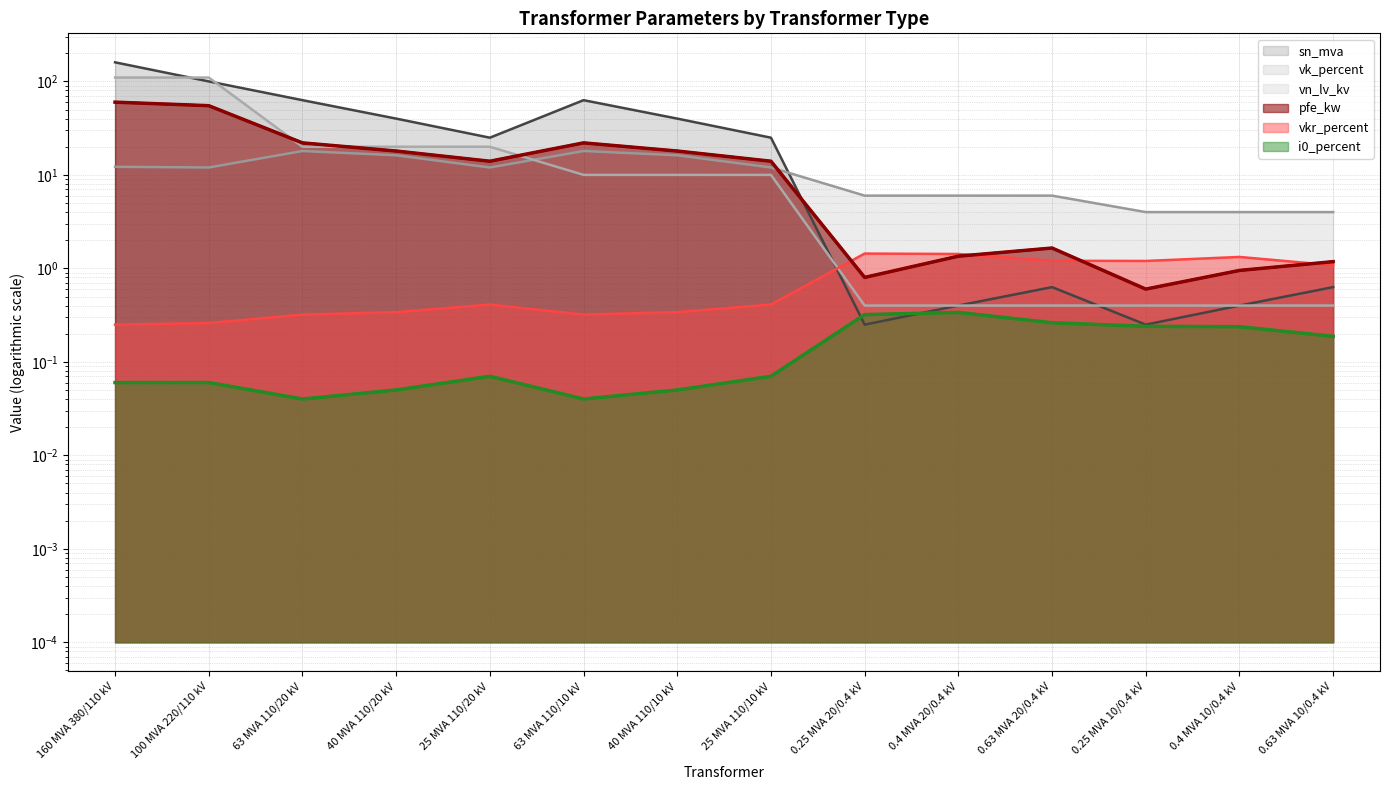

At 0.63 MVA 10/0.4 kV, list the series in order from smallest to largest.

i0_percent, vn_lv_kv, sn_mva, vkr_percent, pfe_kw, vk_percent